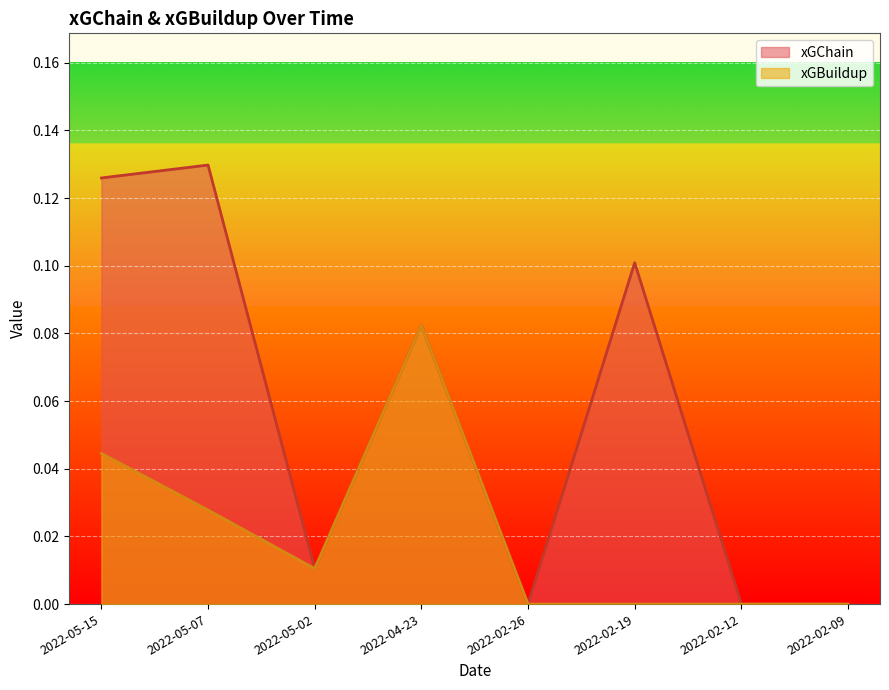

What is the value of the xGChain point at the 2nd from the left?

0.1